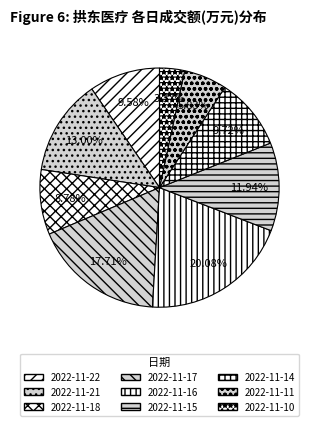

The 2022-11-21 slice represents 2% of the pie. True or false?

False